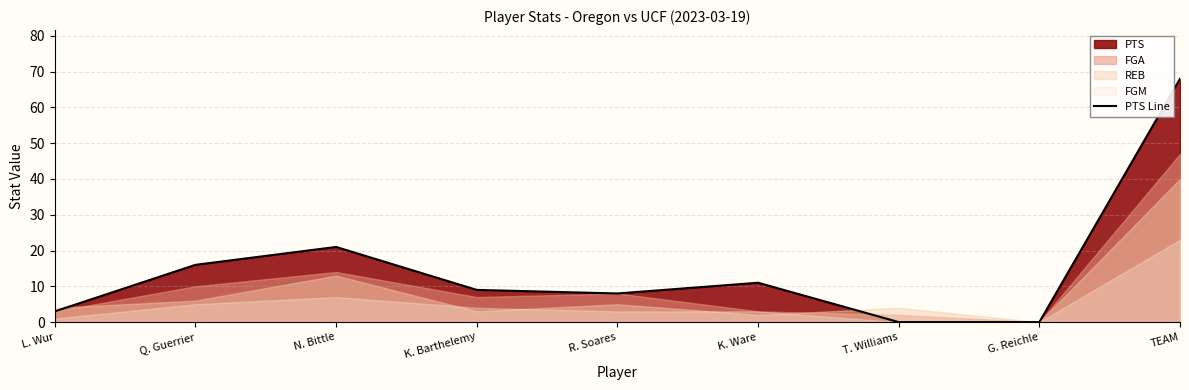

What is the change in value from L. Wur to T. Williams?

-3